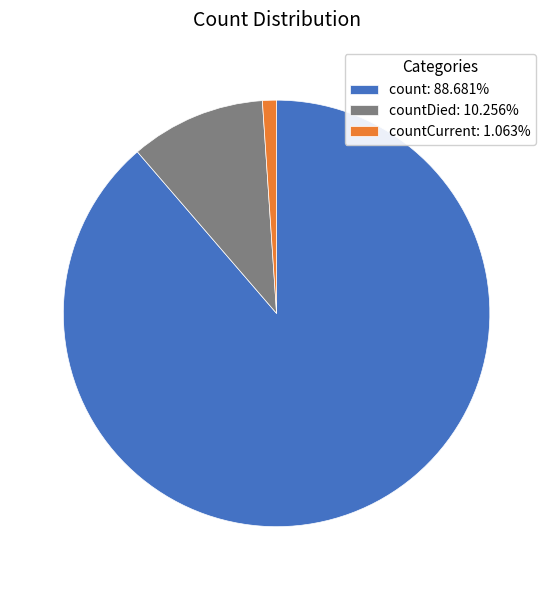

Is there a majority slice in this chart?

Yes